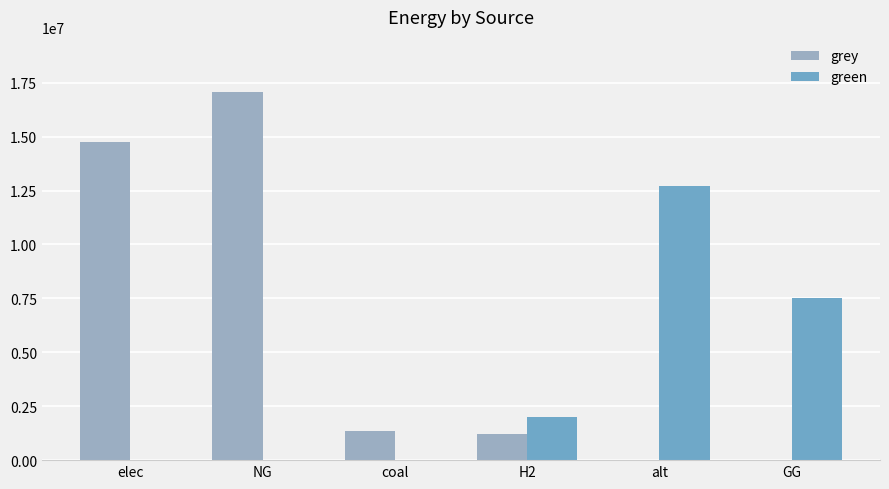

Where is grey nearest to the value 8533332?

elec